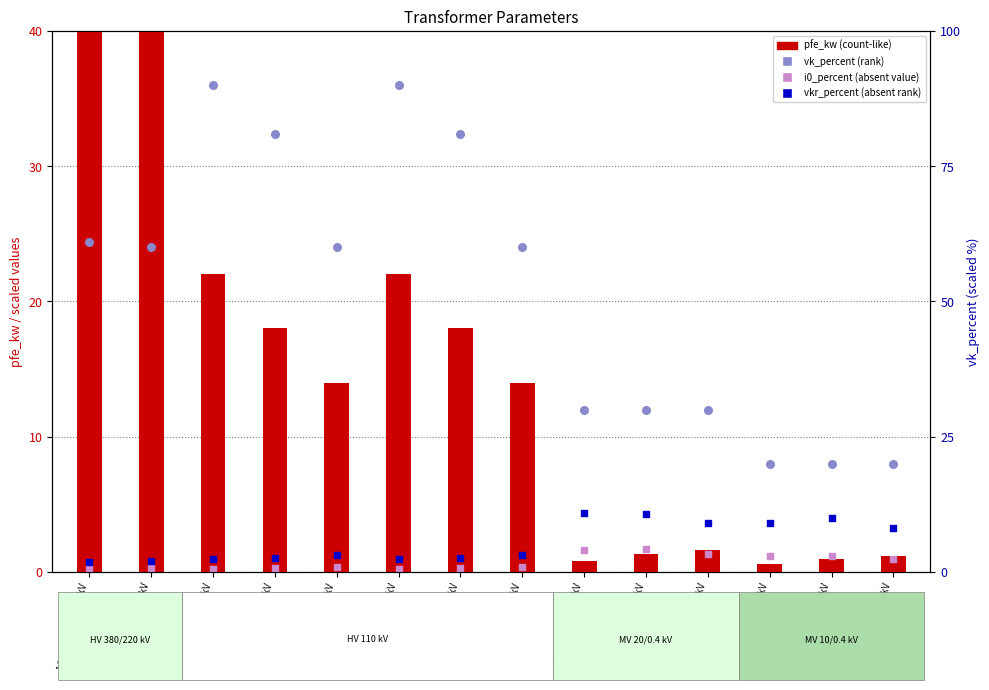

Is the value of vk_percent at 0.63 MVA 20/0.4 kV greater than the value of vkr_percent at 63 MVA 110/10 kV?

Yes